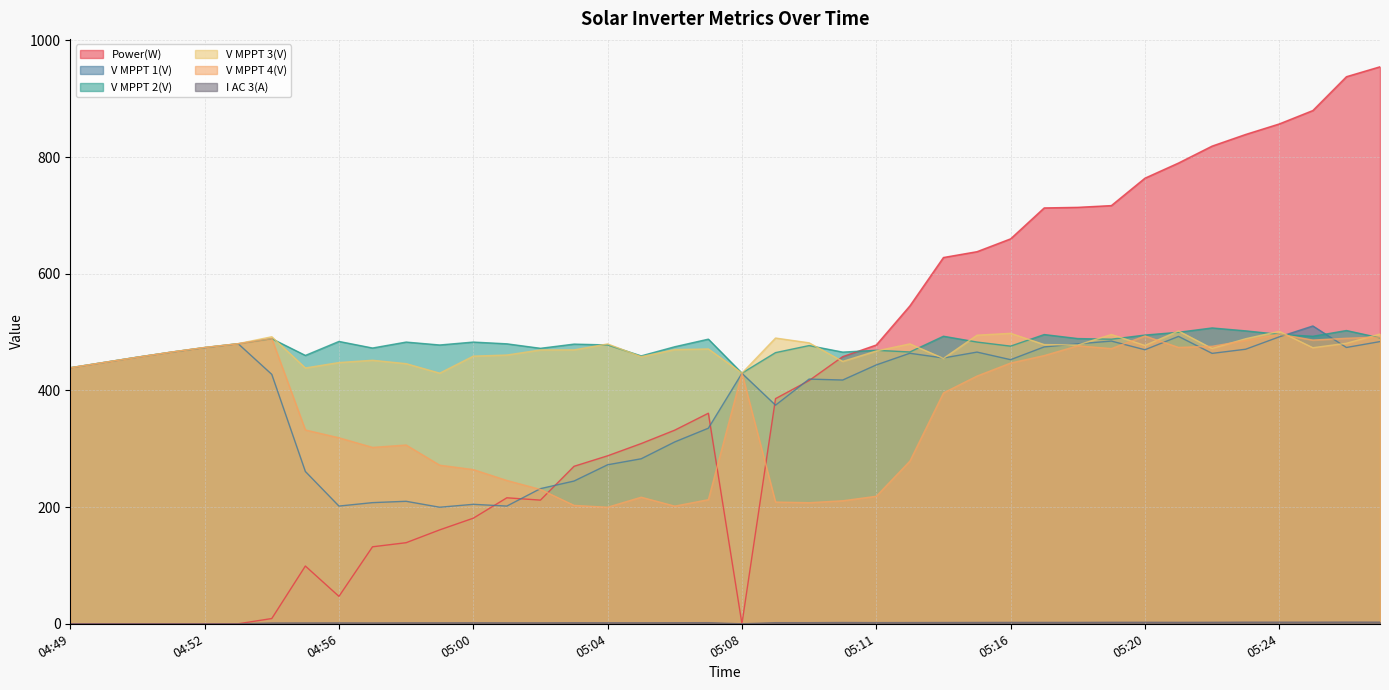

Between 05:00 and 05:02, which is larger?

05:02